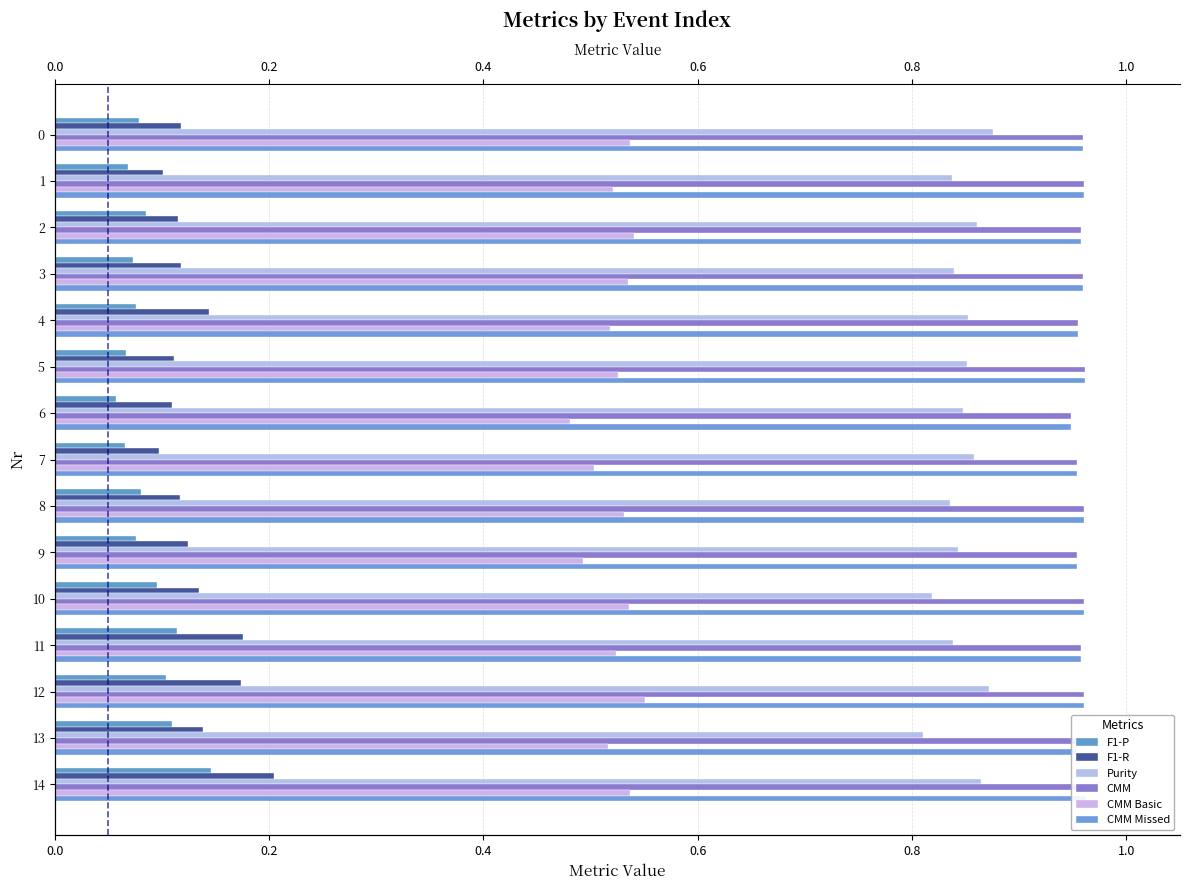

How many bars are there in each group?

6